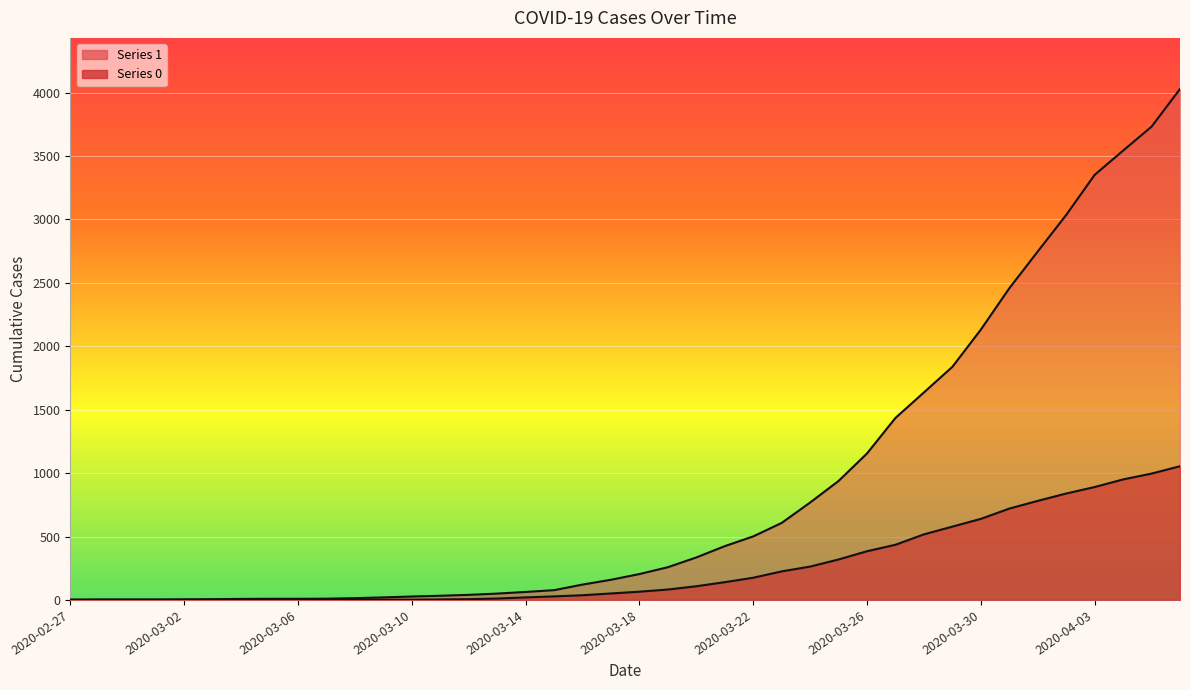

True or false: 1 and 0 cross at least once.

False